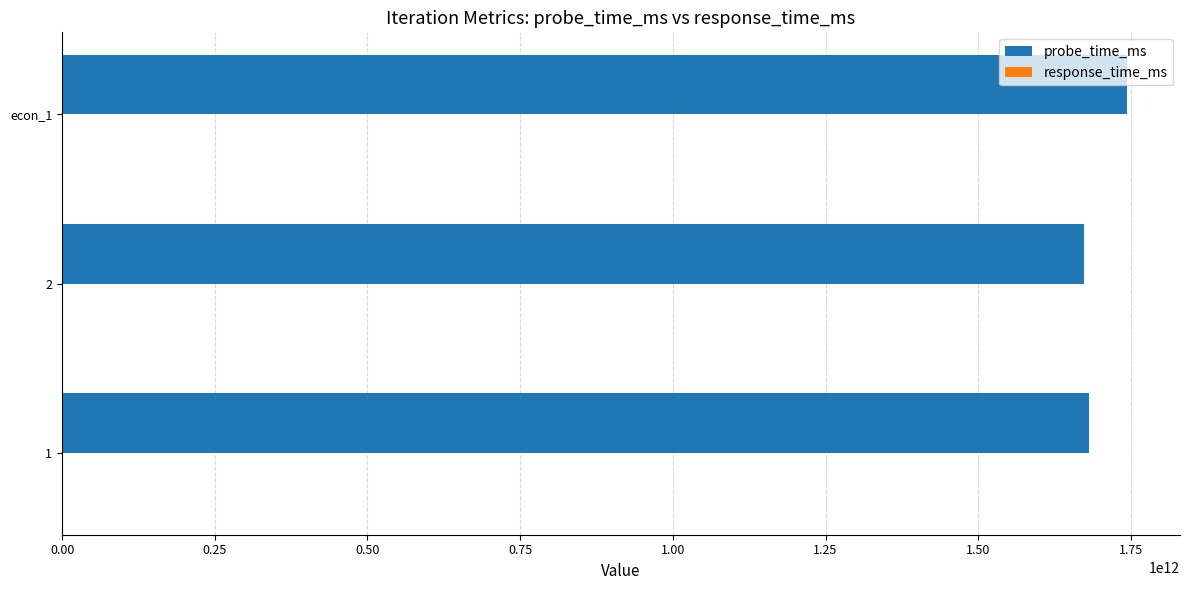

What is the greatest value displayed?

1743109200000.0